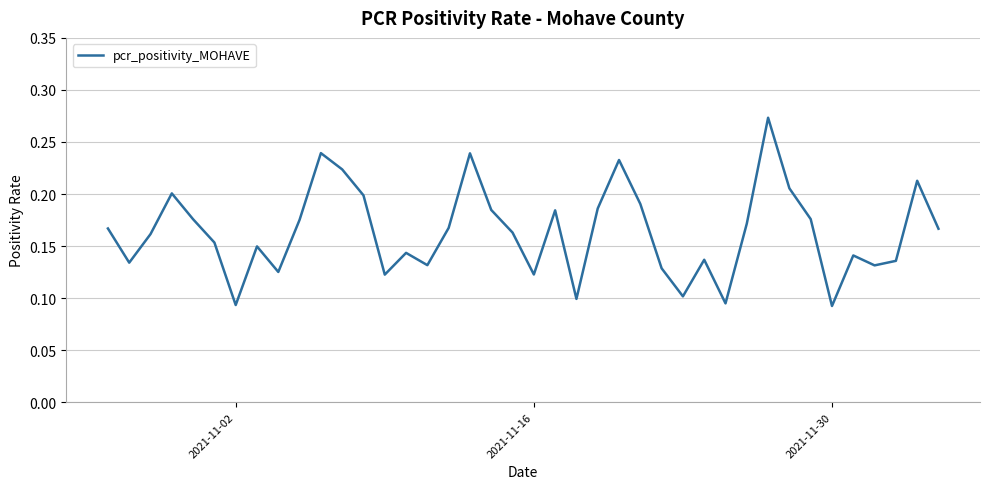

What is the difference between the maximum and minimum values?

0.2